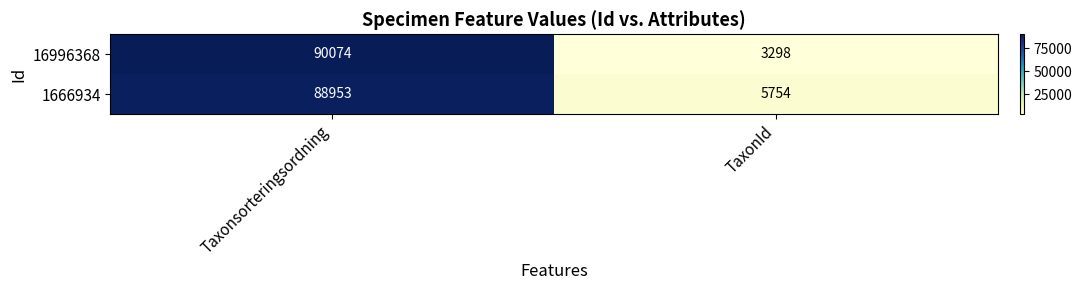

List the series in order of their peak value, highest first.

16996368, 1666934